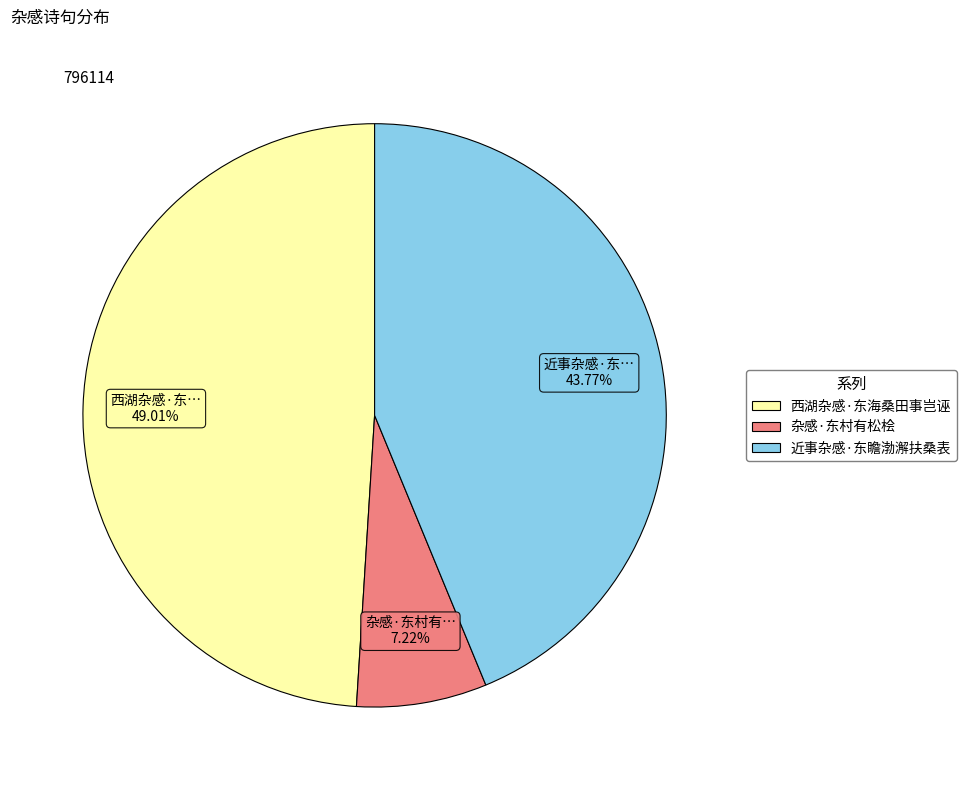

What percentage is the 杂感·东村有松桧 slice, to the nearest percent?

7%